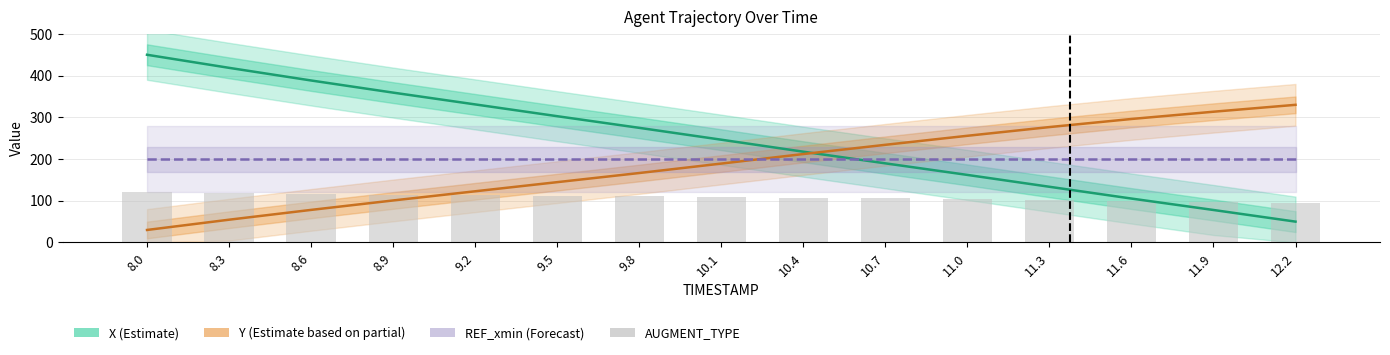

What is the label of the 7th bar from the left?

9.8